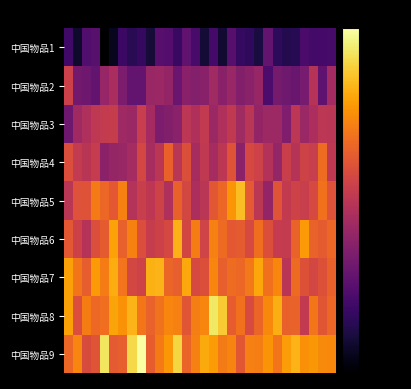

Reading left to right, extract all data points from this chart.

中国物品1: -63.9	-73.5	-60.7	-59.4	-80.0	-75.4	-65.2	-68.3	-66.2	-72.2	-59.8	-60.5	-65.6	-58.0	-62.8	-72.2	-63.5	-72.9	-59.8	-66.4	-67.4	-70.9	-57.4	-67.2	-69.1	-68.6	-62.3	-63.5	-63.1	-63.0
中国物品2: -36.5	-54.7	-55.4	-57.6	-47.4	-43.7	-52.6	-57.8	-57.7	-47.1	-46.5	-47.9	-56.5	-50.1	-50.9	-50.2	-45.6	-50.2	-46.9	-51.3	-49.7	-47.3	-62.2	-54.1	-55.1	-56.3	-53.7	-41.1	-58.0	-44.9
中国物品3: -55.4	-45.8	-42.2	-39.2	-38.3	-37.7	-45.9	-46.7	-37.3	-44.8	-52.5	-51.5	-50.0	-39.9	-42.4	-38.5	-46.5	-42.3	-38.9	-45.6	-40.1	-48.1	-46.0	-46.1	-51.9	-39.9	-46.8	-43.3	-40.0	-40.2
中国物品4: -32.7	-38.2	-40.5	-38.0	-49.5	-47.8	-46.9	-44.6	-34.6	-43.9	-40.2	-28.2	-40.0	-32.2	-44.1	-38.9	-44.2	-39.9	-31.5	-49.8	-34.4	-35.8	-41.7	-47.8	-36.9	-41.2	-35.8	-37.3	-26.0	-39.2
中国物品5: -40.2	-31.6	-31.3	-23.2	-26.9	-30.3	-22.4	-41.3	-37.4	-39.5	-35.6	-42.7	-28.3	-34.4	-43.3	-40.1	-30.6	-26.9	-18.6	-12.1	-29.9	-39.9	-48.1	-30.9	-38.7	-35.8	-37.2	-33.9	-25.3	-31.7
中国物品6: -30.2	-36.5	-41.0	-32.6	-29.5	-16.5	-28.2	-22.1	-32.7	-37.5	-36.0	-34.3	-13.9	-34.9	-23.1	-35.5	-22.4	-26.3	-30.2	-29.4	-33.8	-25.9	-32.3	-37.8	-38.2	-27.9	-17.8	-27.9	-29.9	-27.1
中国物品7: -16.6	-24.3	-28.8	-18.0	-22.8	-15.0	-24.6	-34.6	-35.7	-14.1	-13.6	-27.2	-28.6	-15.5	-33.8	-32.3	-21.3	-28.7	-25.9	-27.1	-23.5	-15.9	-25.3	-21.3	-40.5	-26.3	-31.9	-34.6	-32.2	-28.3
中国物品8: -16.6	-32.6	-22.9	-26.6	-25.5	-16.0	-19.3	-13.6	-24.3	-28.1	-24.7	-21.4	-21.9	-30.9	-22.5	-21.5	-5.2	-9.8	-29.2	-25.2	-33.6	-27.4	-20.9	-14.6	-28.3	-27.8	-38.5	-24.3	-30.7	-26.9
中国物品9: -27.0	-21.4	-33.3	-31.2	-5.5	-29.9	-28.5	-7.6	0.0	-29.1	-23.3	-18.3	-8.4	-27.8	-22.5	-15.2	-17.6	-23.4	-21.7	-30.5	-22.4	-22.6	-19.1	-24.7	-17.4	-13.5	-19.6	-18.2	-20.3	-20.7